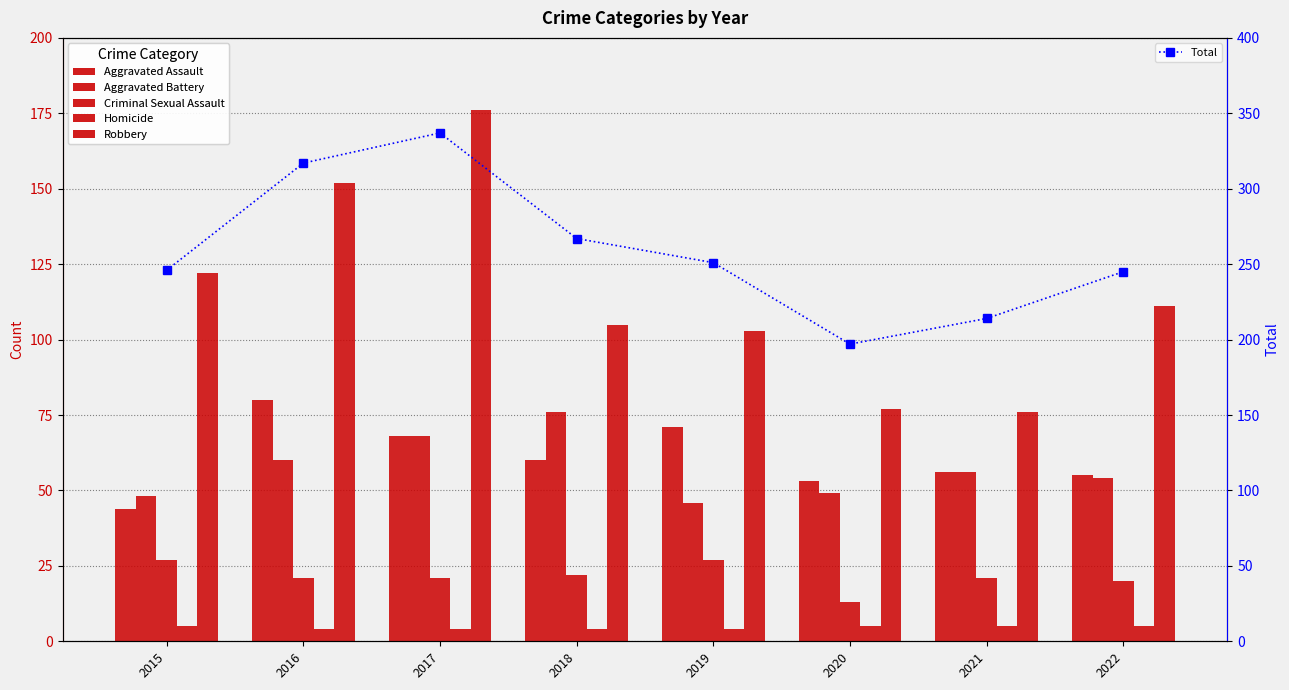

What is the spread (max minus min) of values at 2018?

263